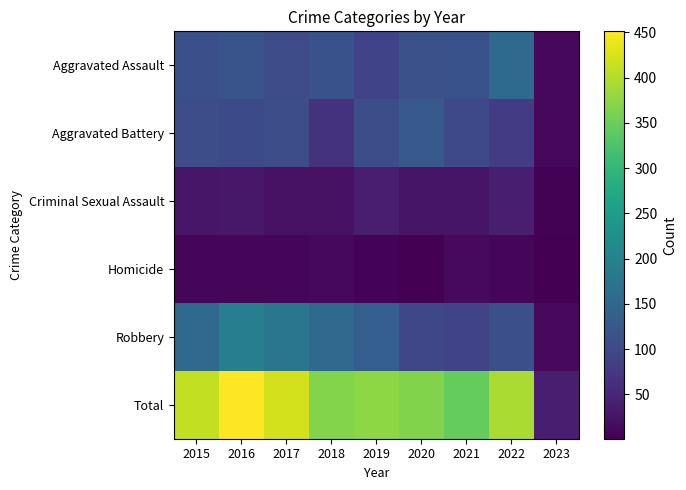

Reading left to right, transcribe all the data shown in this chart.

Aggravated Assault: 2015=110	2016=118	2017=105	2018=115	2019=92	2020=113	2021=115	2022=154	2023=11
Aggravated Battery: 2015=108	2016=102	2017=108	2018=67	2019=108	2020=126	2021=100	2022=81	2023=10
Criminal Sexual Assault: 2015=28	2016=30	2017=21	2018=21	2019=35	2020=27	2021=26	2022=38	2023=3
Homicide: 2015=9	2016=7	2017=8	2018=10	2019=5	2020=2	2021=13	2022=9	2023=1
Robbery: 2015=154	2016=194	2017=178	2018=155	2019=135	2020=97	2021=91	2022=111	2023=13
Total: 2015=409	2016=451	2017=420	2018=368	2019=375	2020=365	2021=345	2022=393	2023=38